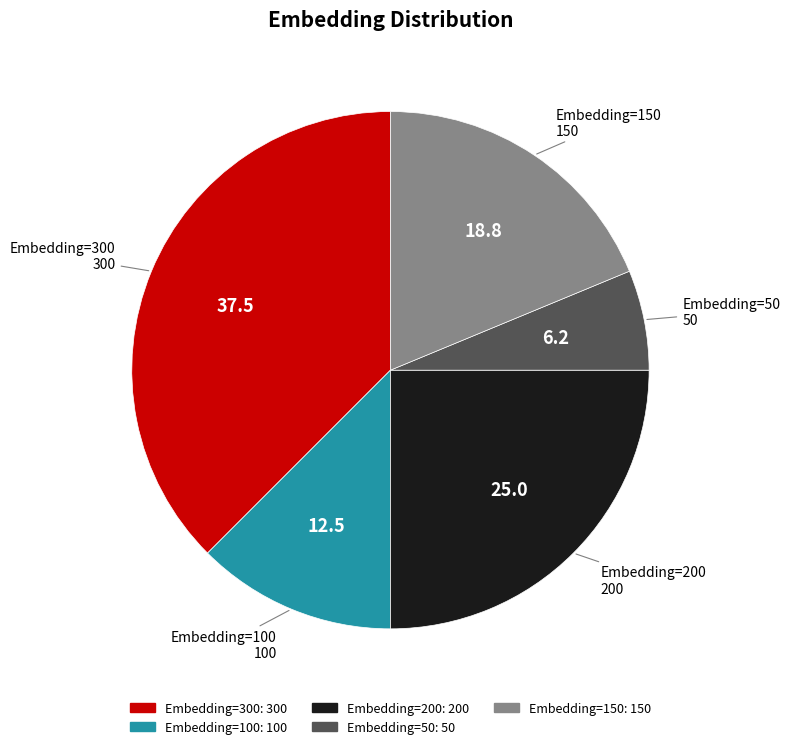

The Embedding=100 slice represents 12% of the pie. True or false?

True